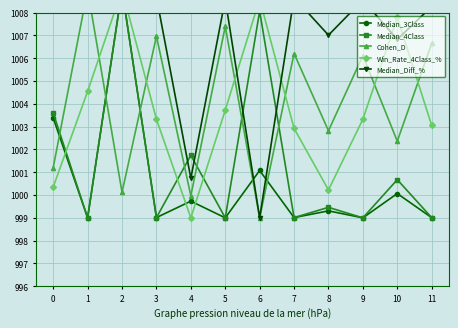

What is the value of the Win_Rate_4Class_% point at the 12th from the left?

1003.1